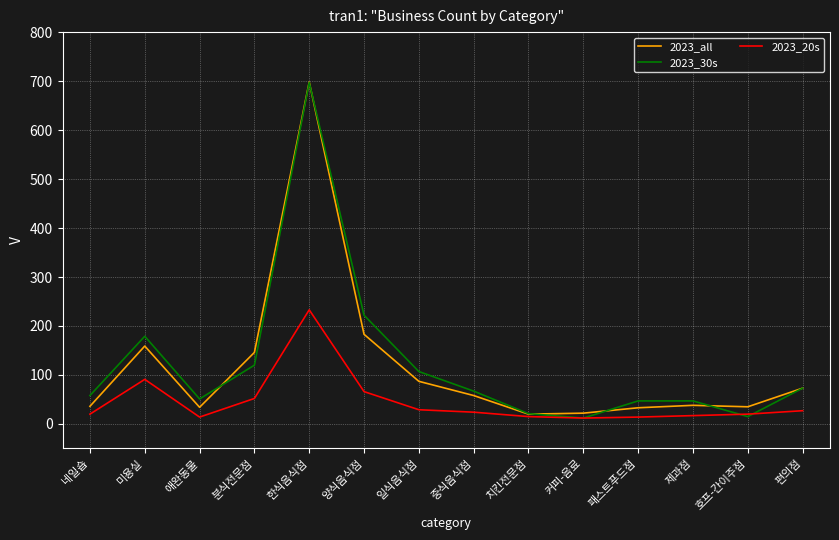

What is the lowest value of the 2023_20s series?

12